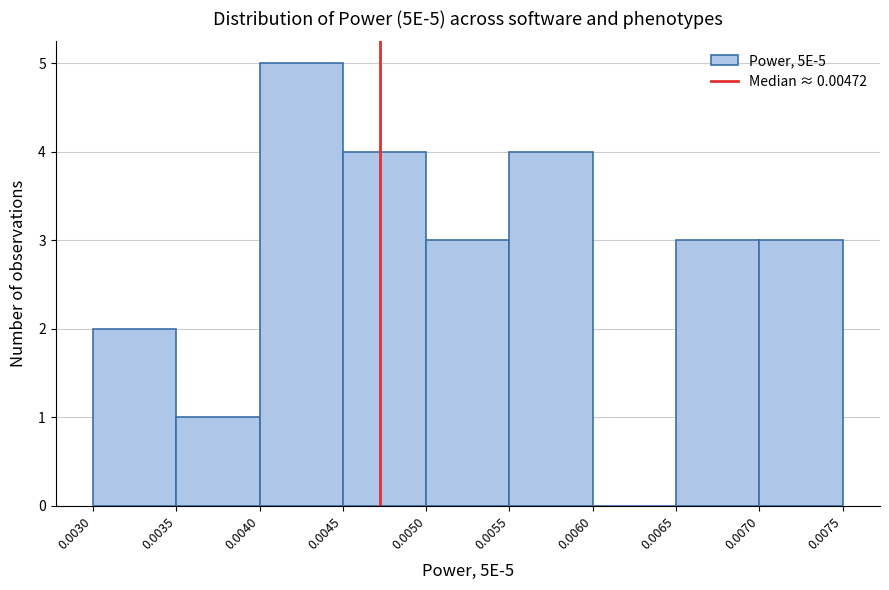

Which range on the x-axis has the tallest bar?

0.0040 to 0.0045